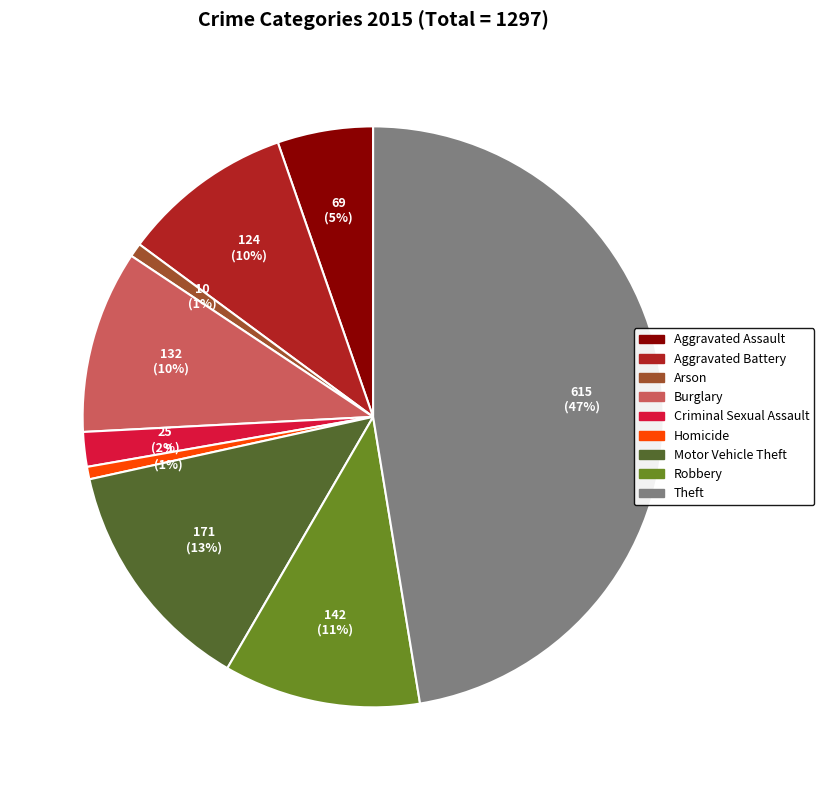

True or false: Arson accounts for 1% of the total.

True